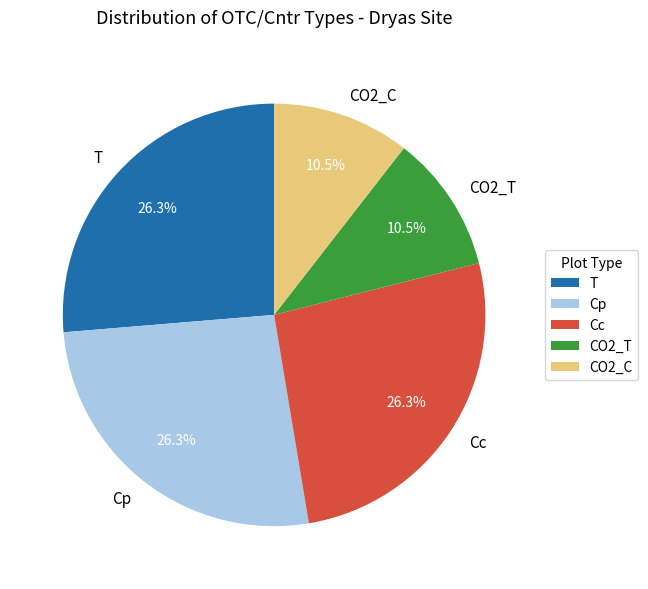

How much of the chart is everything except Cc?

73.7%